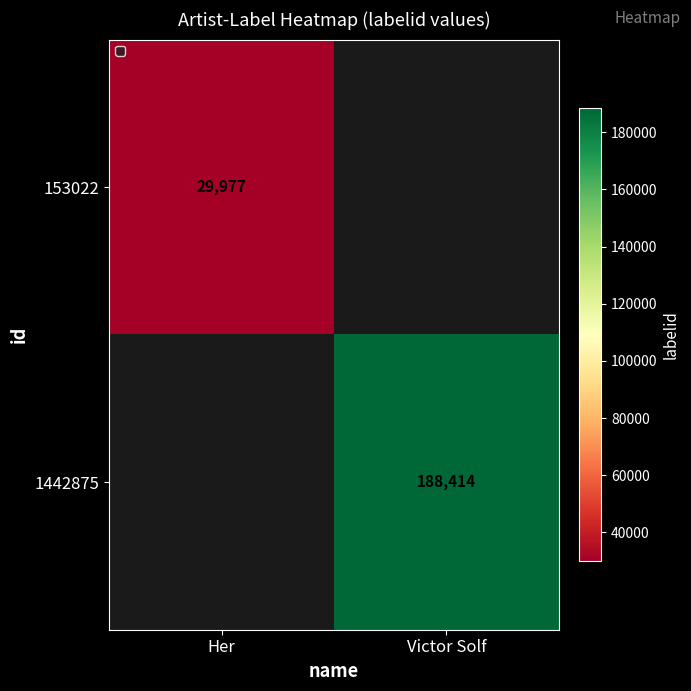

Is the value of 153022 at Her greater than the value of 1442875 at Victor Solf?

No